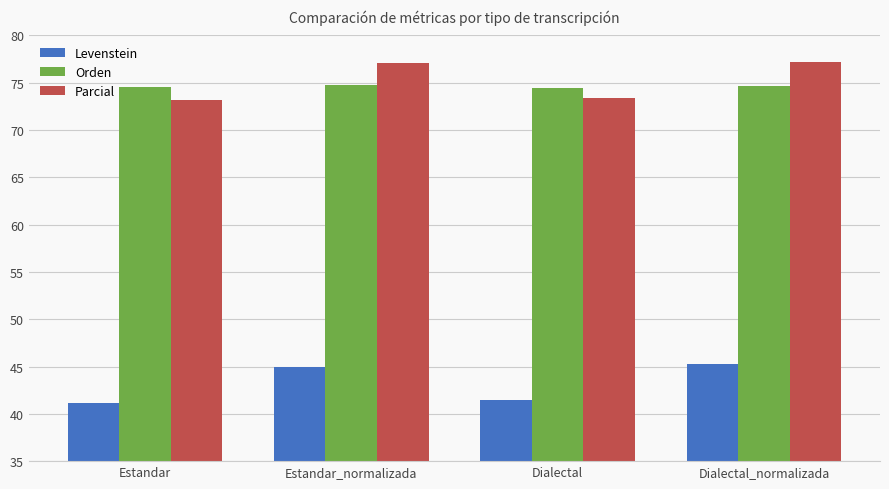

What is the sum of all Levenstein values?

172.7